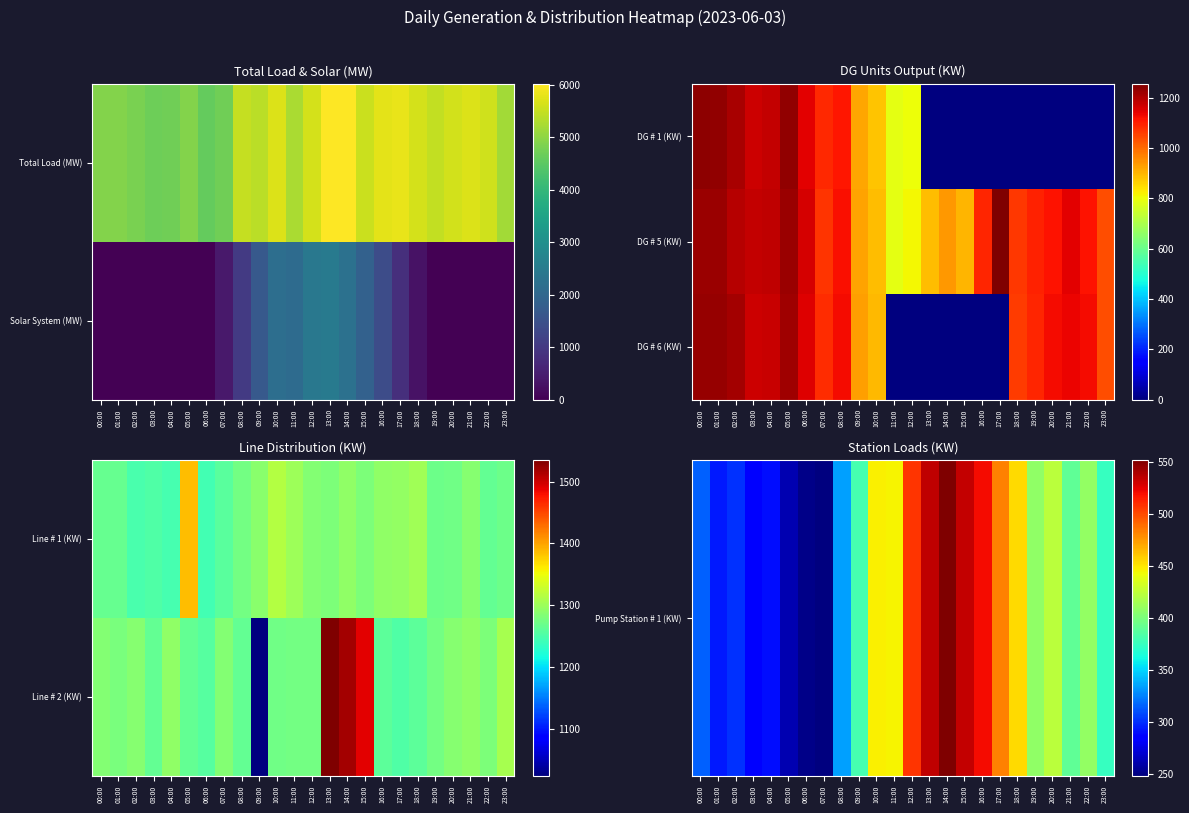

At which label does Line # 2 (KW) first exceed 1279?

00:00